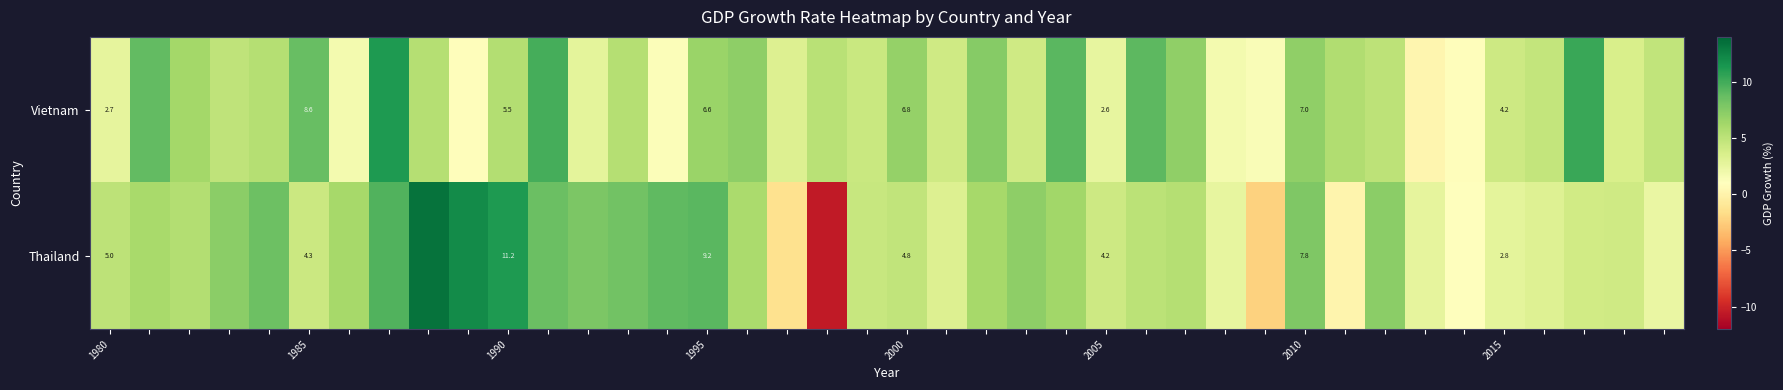

Rank the series at 2000 from highest to lowest value.

Vietnam, Thailand